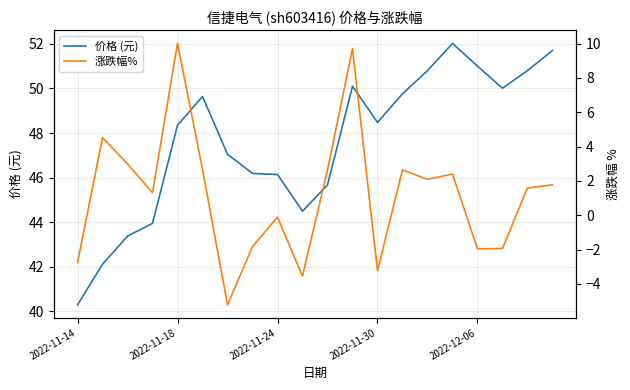

At which label does 价格 (元) first exceed 48?

2022-11-18